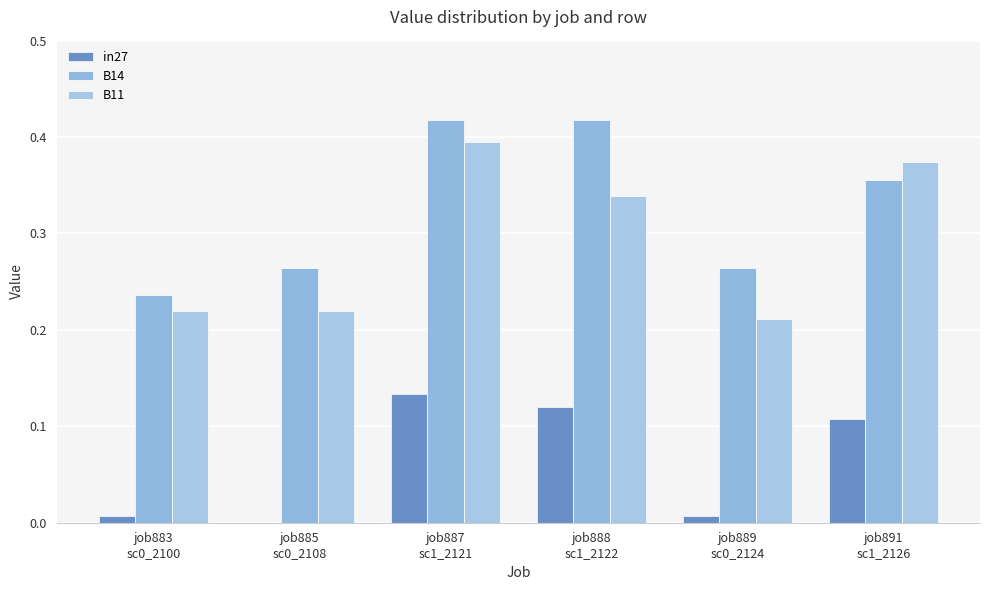

Count the number of data series in this chart.

3